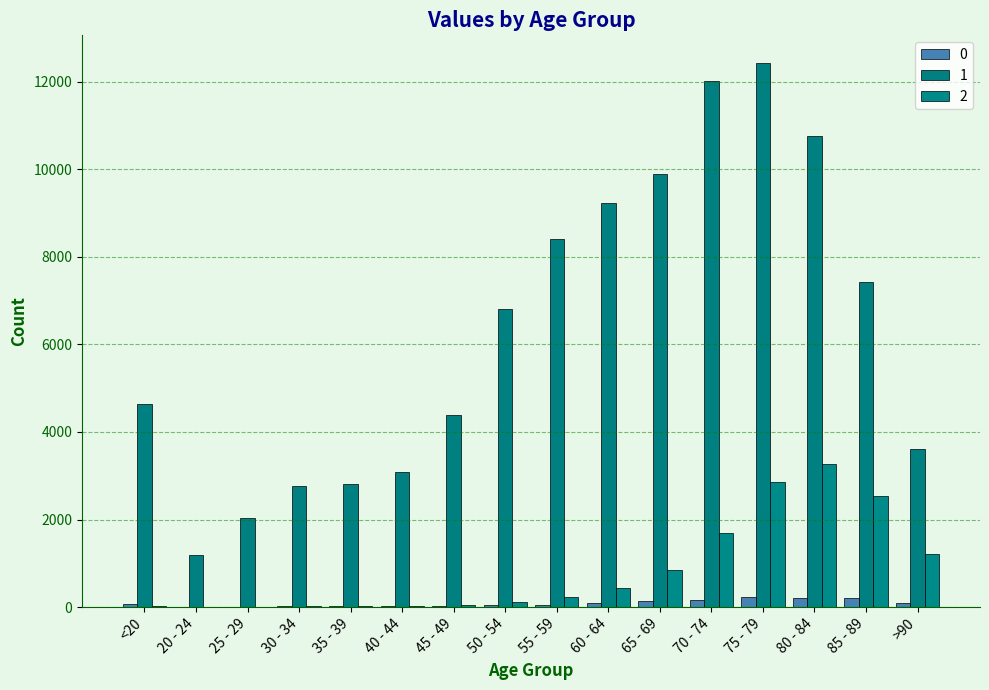

How many distinct data groups are displayed?

3